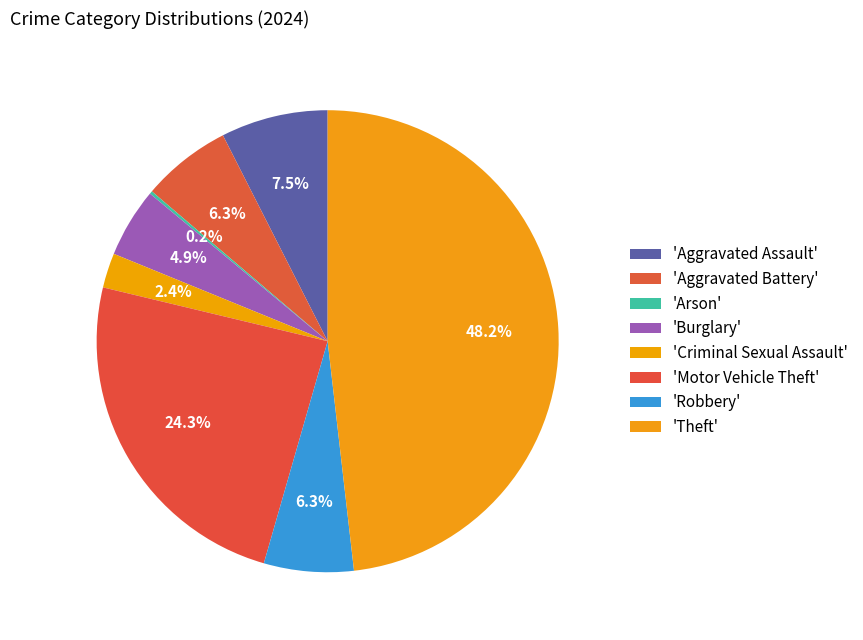

Does any single category account for the majority?

No